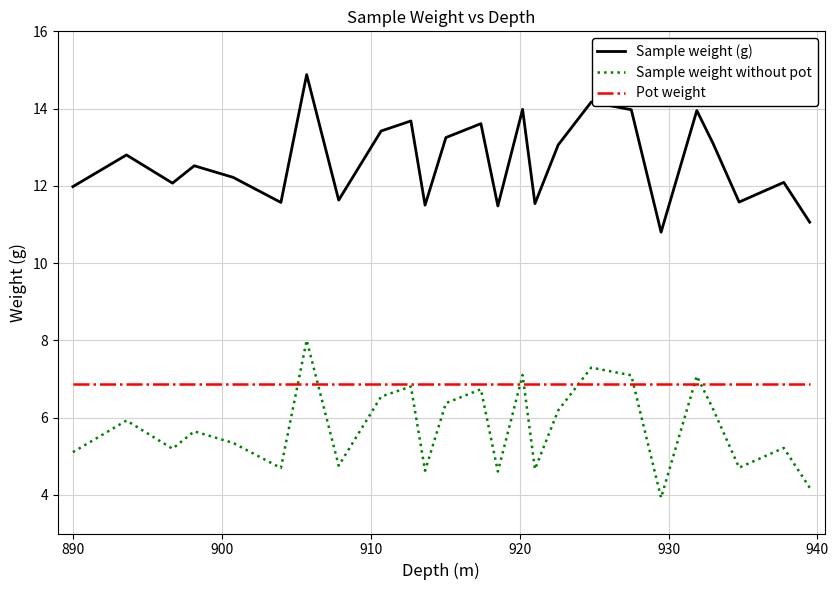

True or false: Pot weight and Sample weight (g) cross at least once.

False